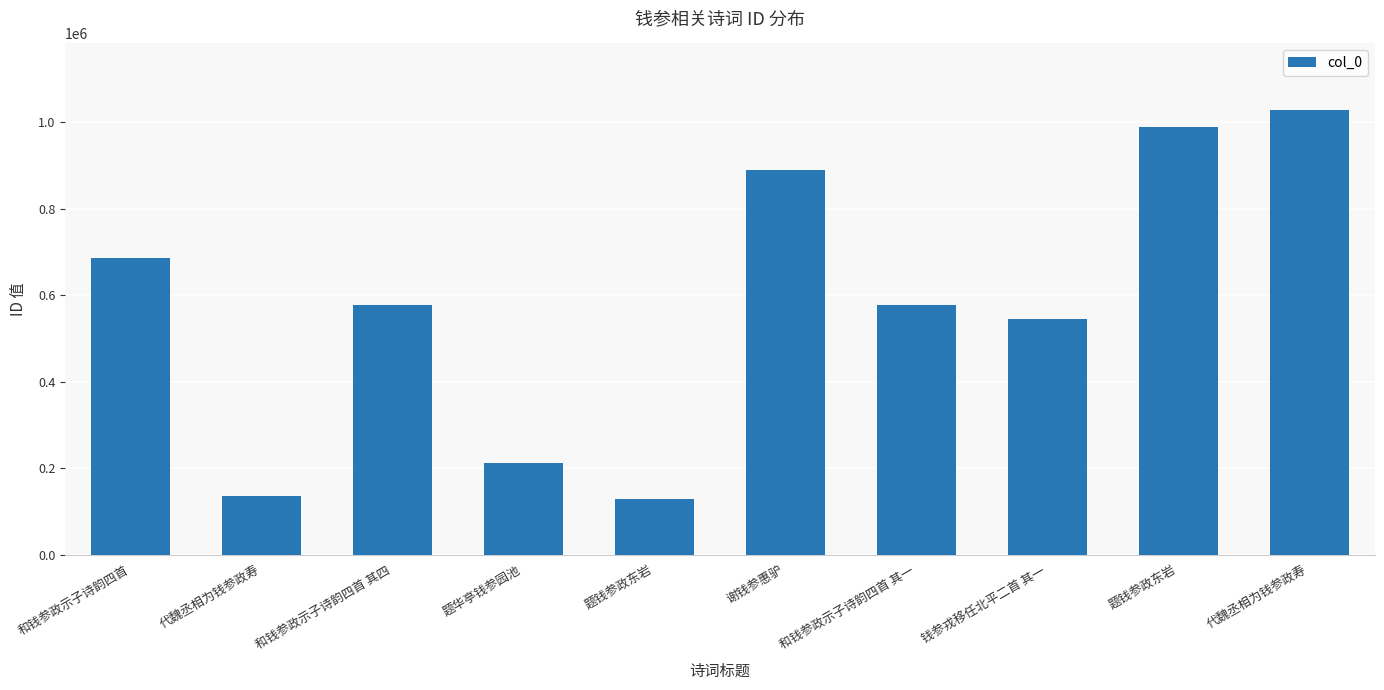

How many categories are shown in the chart?

10